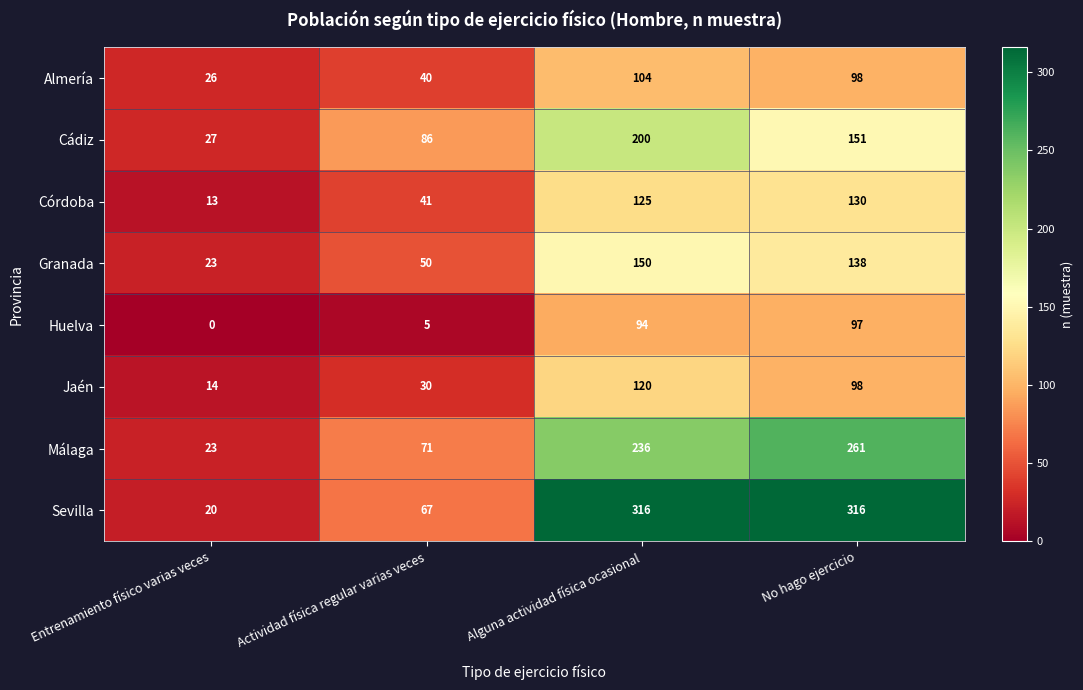

What is the difference between the maximum and second lowest values in the Córdoba series?

89